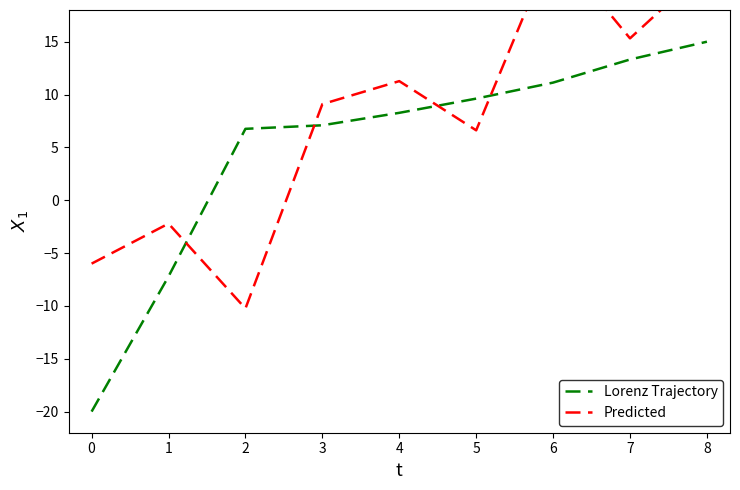

What is the difference between the maximum and minimum values in the Predicted series?

34.4